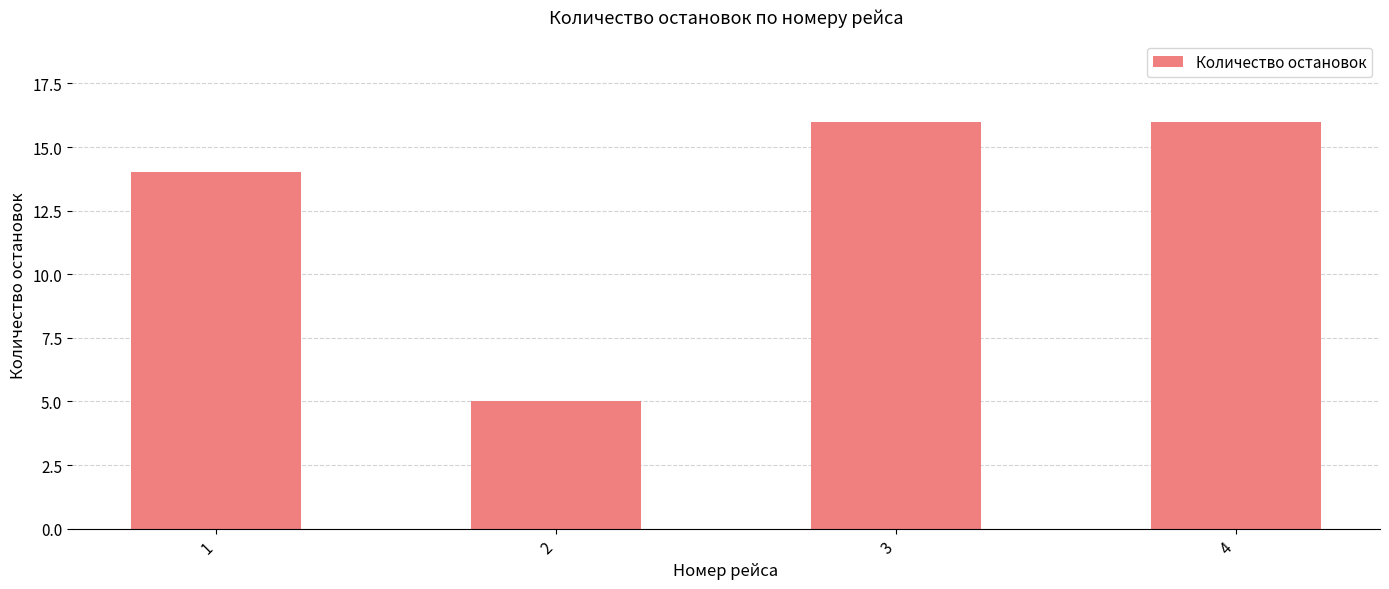

What is the approximate value at 2?

5